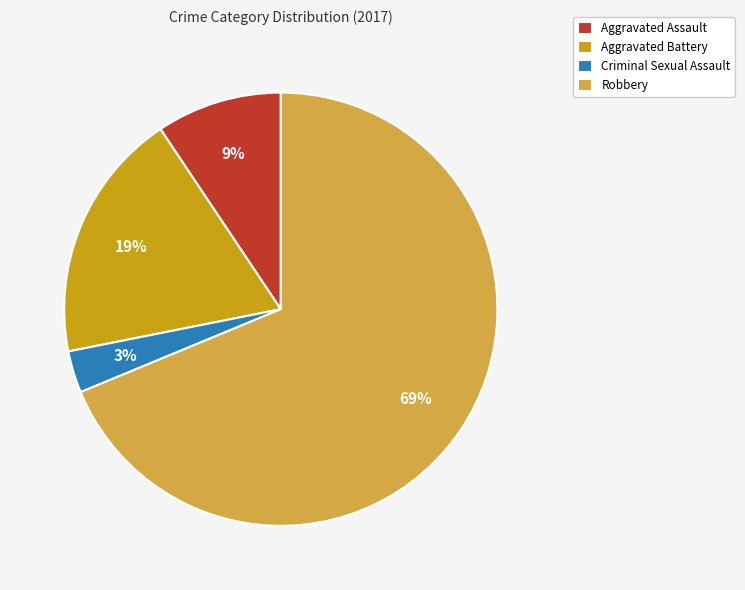

To the nearest percent, what is the difference between the Aggravated Battery and Robbery slice percentages?

50%